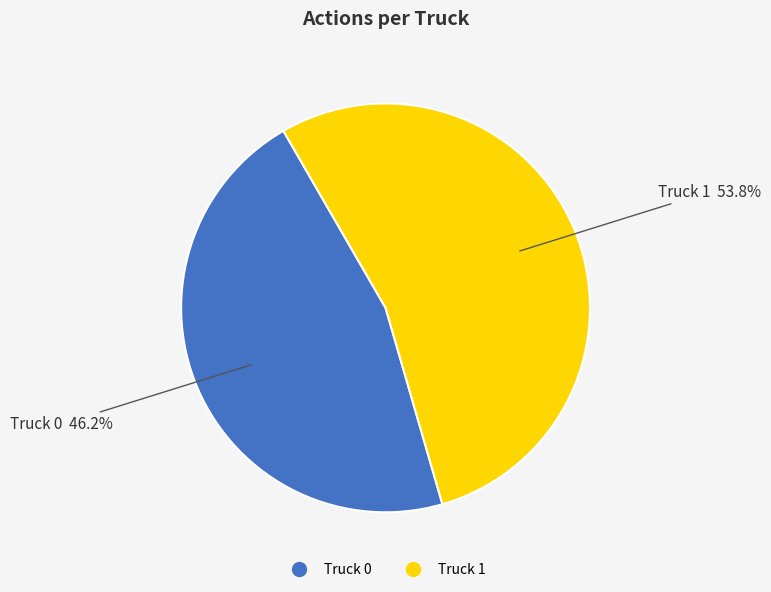

Is Truck 1 the majority of the pie?

Yes